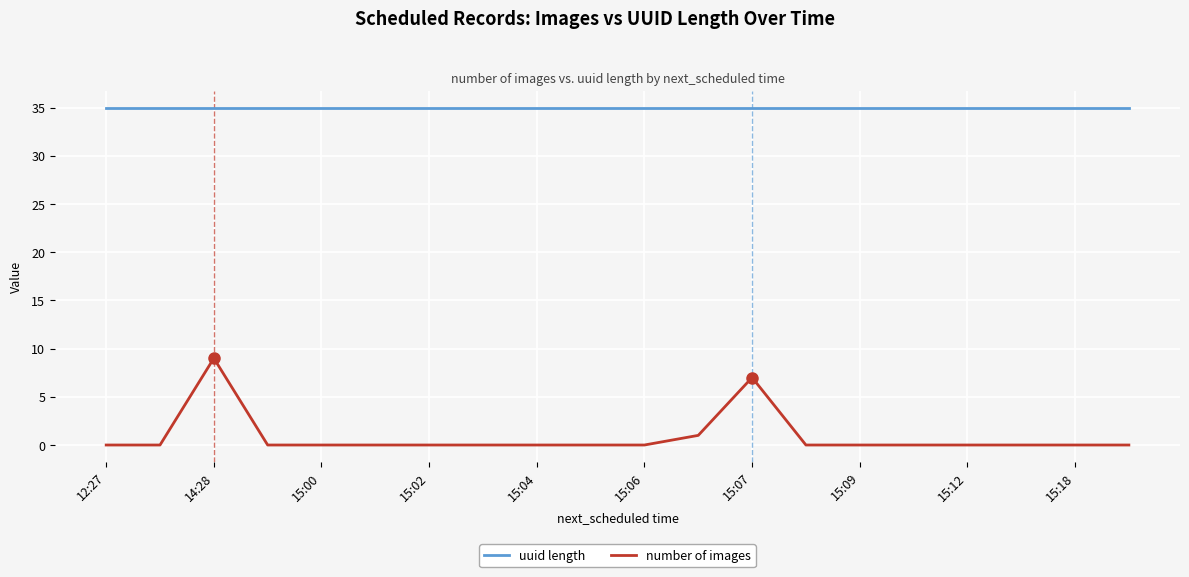

True or false: uuid length and number of images cross at least once.

False